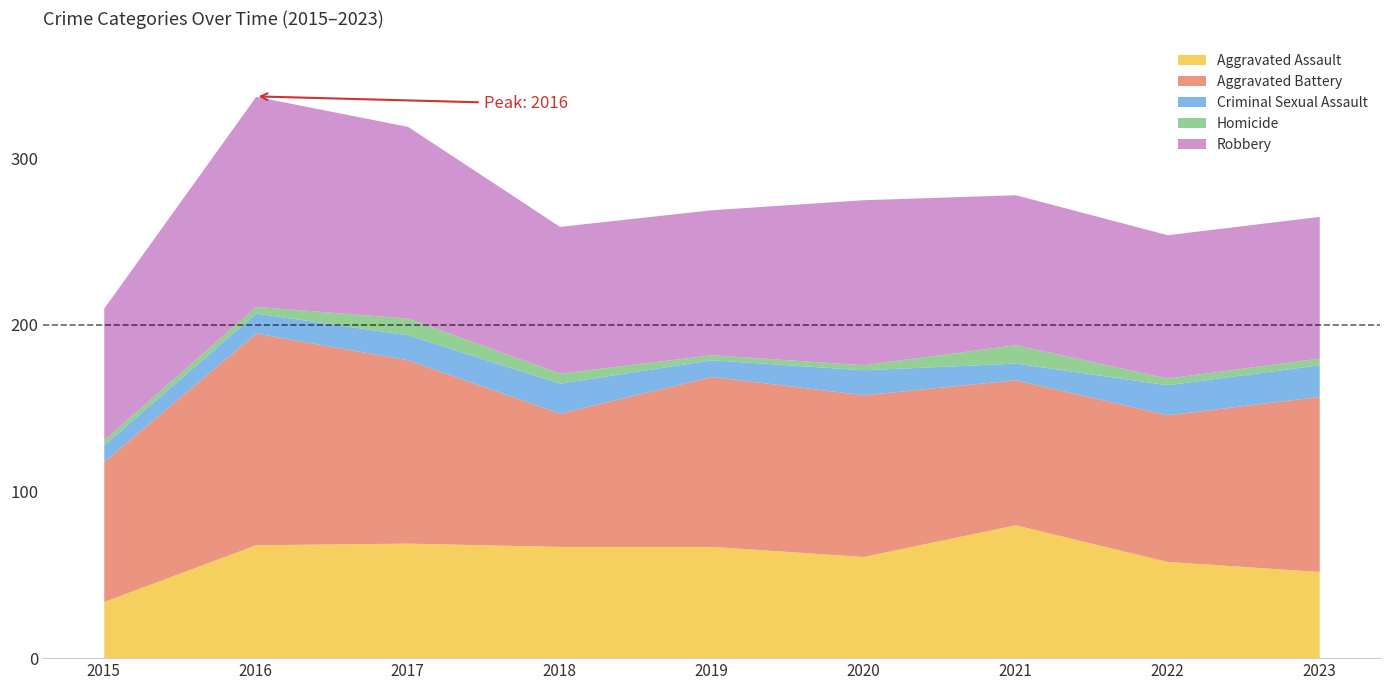

The Criminal Sexual Assault series shows 19 at 2023. True or false?

True